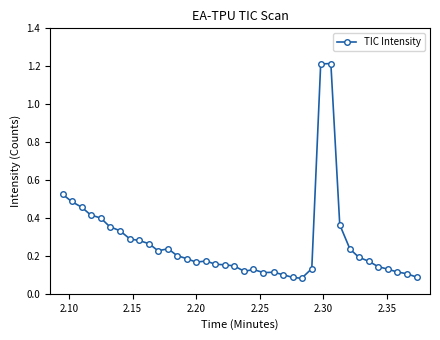

What is the difference between the maximum and minimum values?

1.1